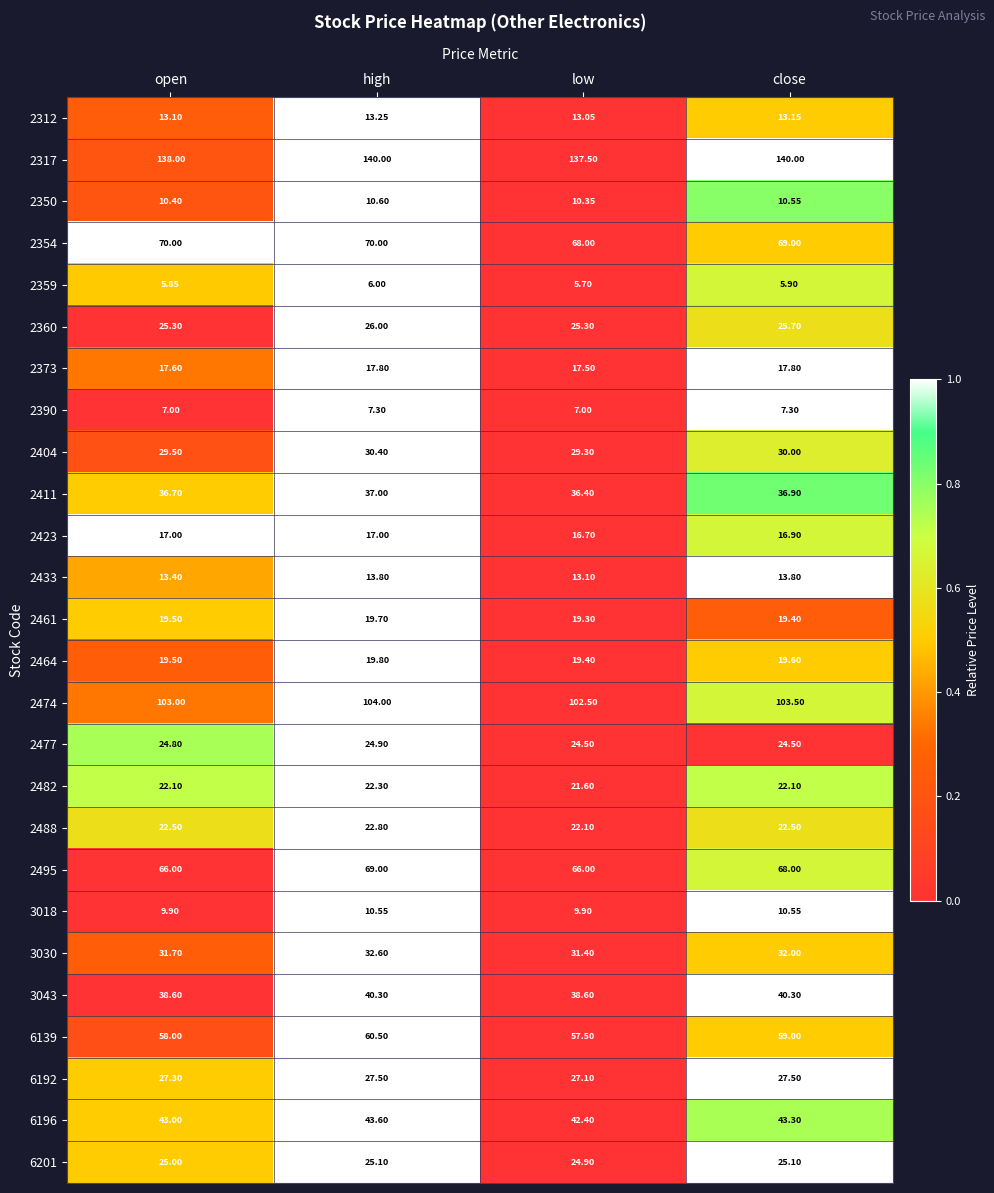

At which label does 6139 first exceed 59?

high